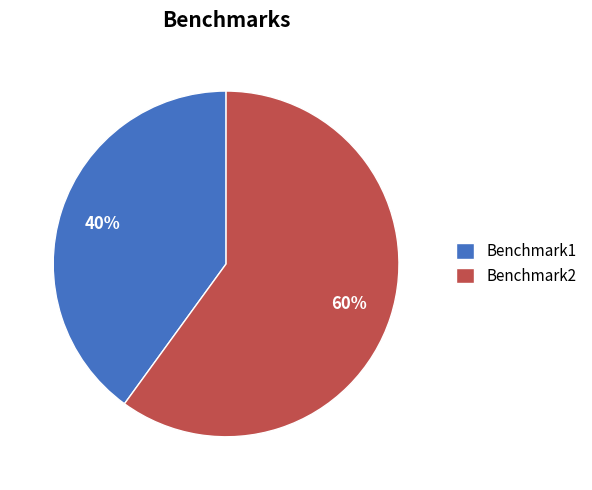

To the nearest percent, what is the average slice percentage?

50%